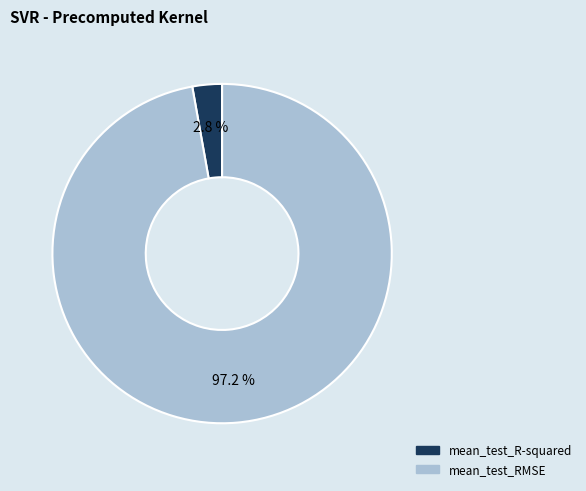

Rank the categories by value from highest to lowest.

mean_test_RMSE, mean_test_R-squared